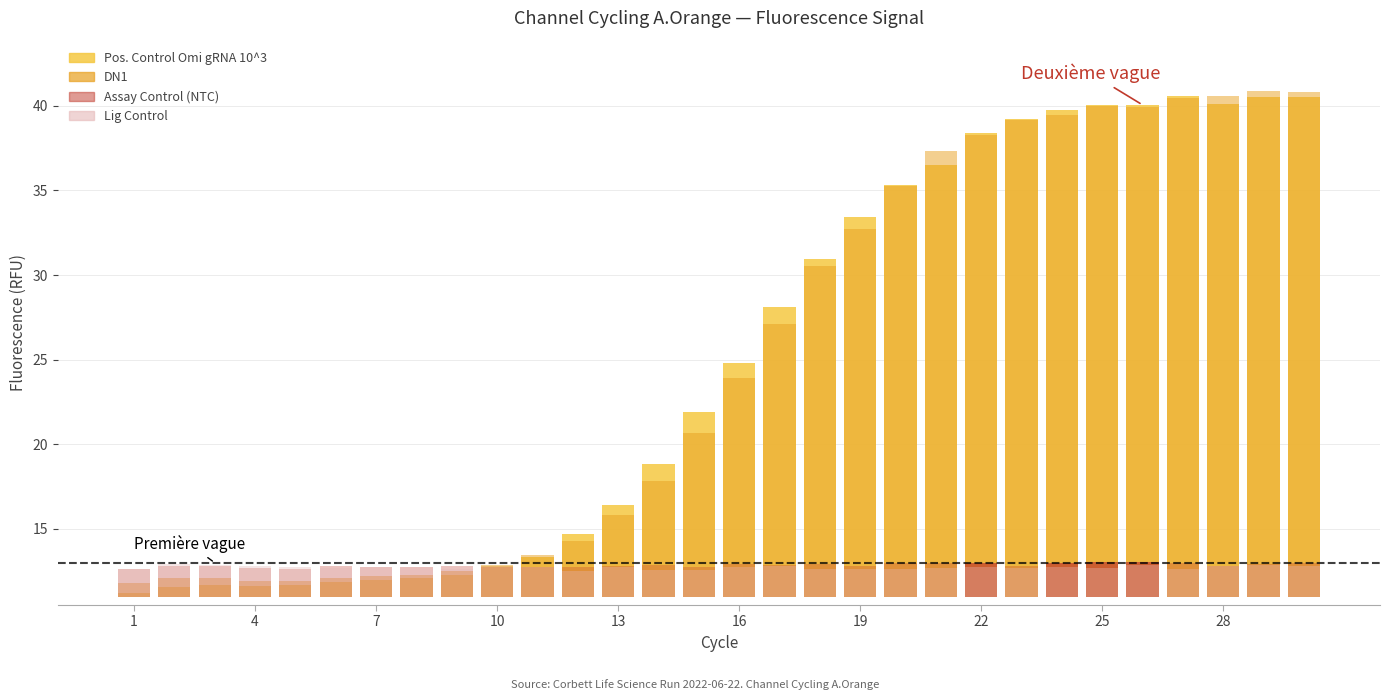

How many groups of bars are there?

30